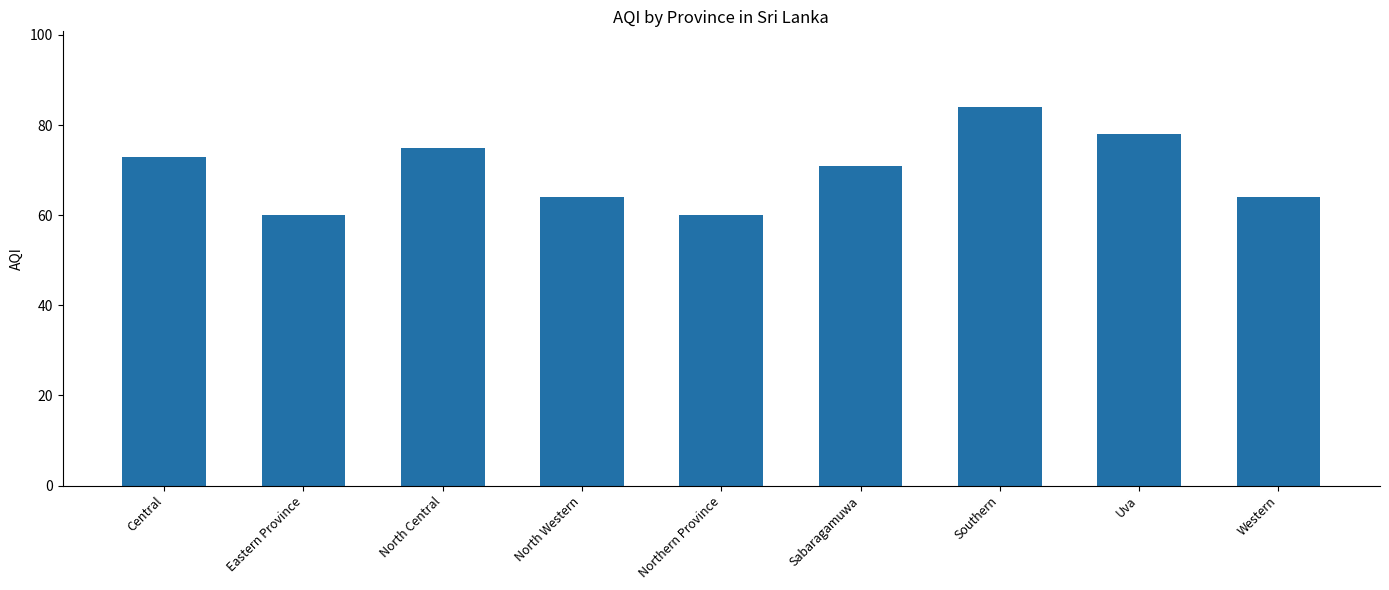

Reading left to right, extract all data points from this chart.

Central=73	Eastern Province=60	North Central=75	North Western=64	Northern Province=60	Sabaragamuwa=71	Southern=84	Uva=78	Western=64